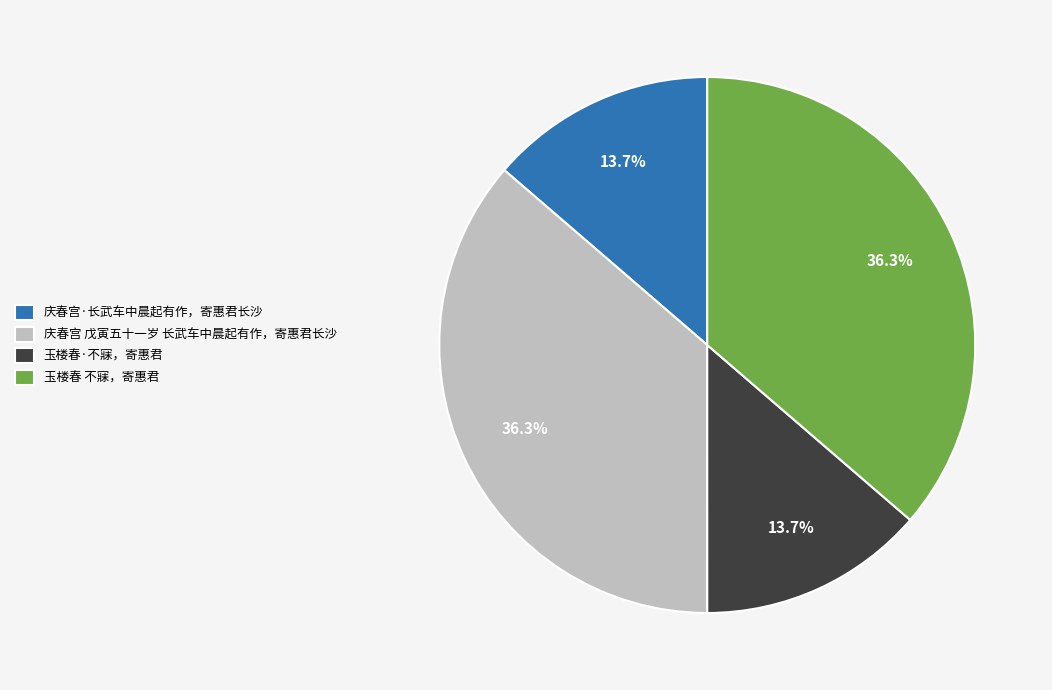

To the nearest percent, what portion does 庆春宫·长武车中晨起有作，寄惠君长沙 represent?

14%